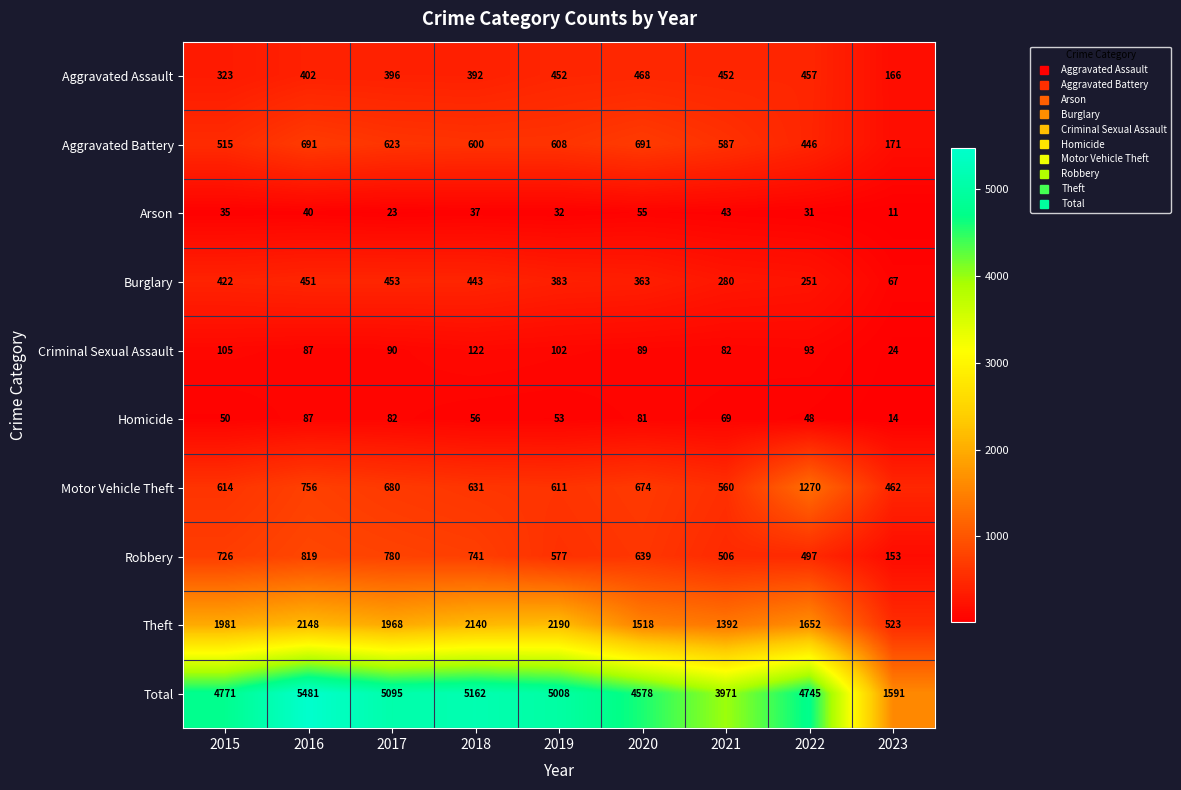

At 2019, list the series in order from smallest to largest.

Arson, Homicide, Criminal Sexual Assault, Burglary, Aggravated Assault, Robbery, Aggravated Battery, Motor Vehicle Theft, Theft, Total